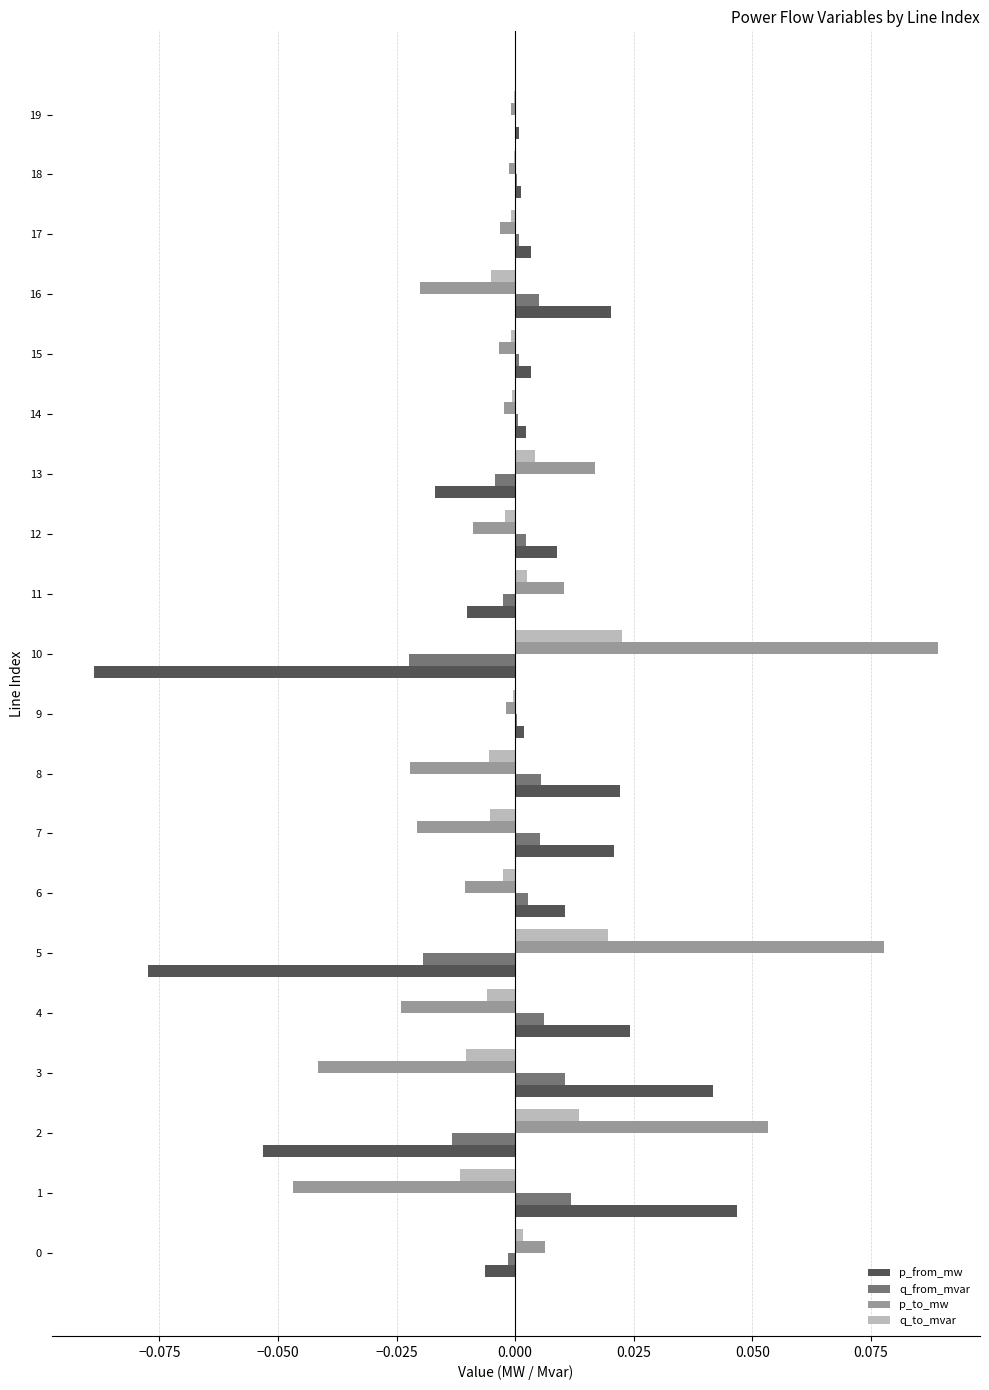

True or false: p_from_mw has a value of 0.0 at 18.

True